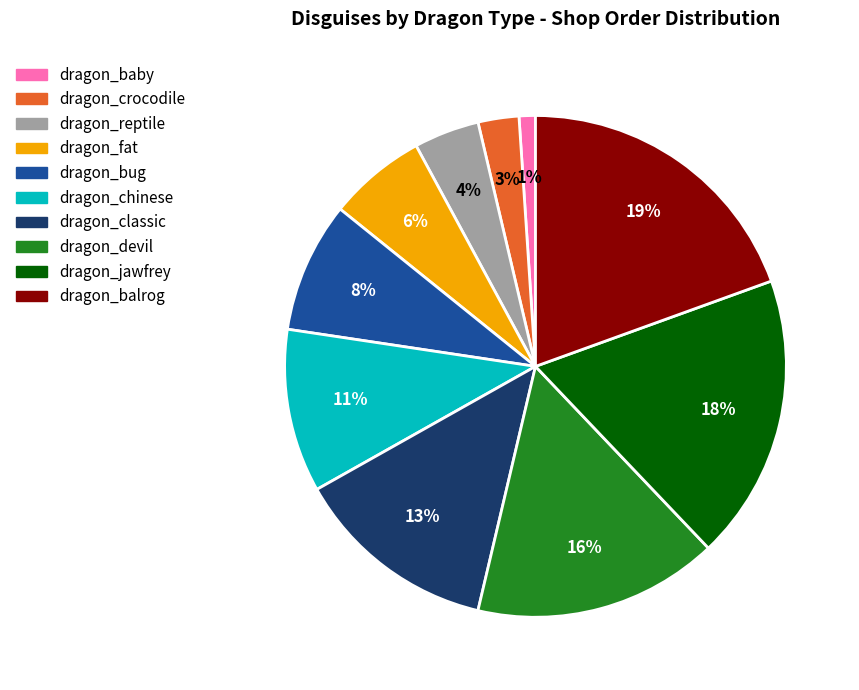

How many slices are in this pie chart?

10